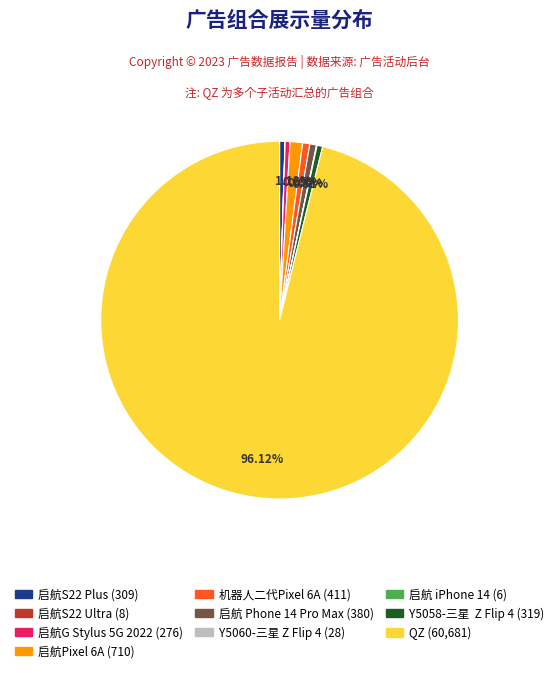

Combined, do 启航G Stylus 5G 2022 and 启航Pixel 6A account for over 50%?

No